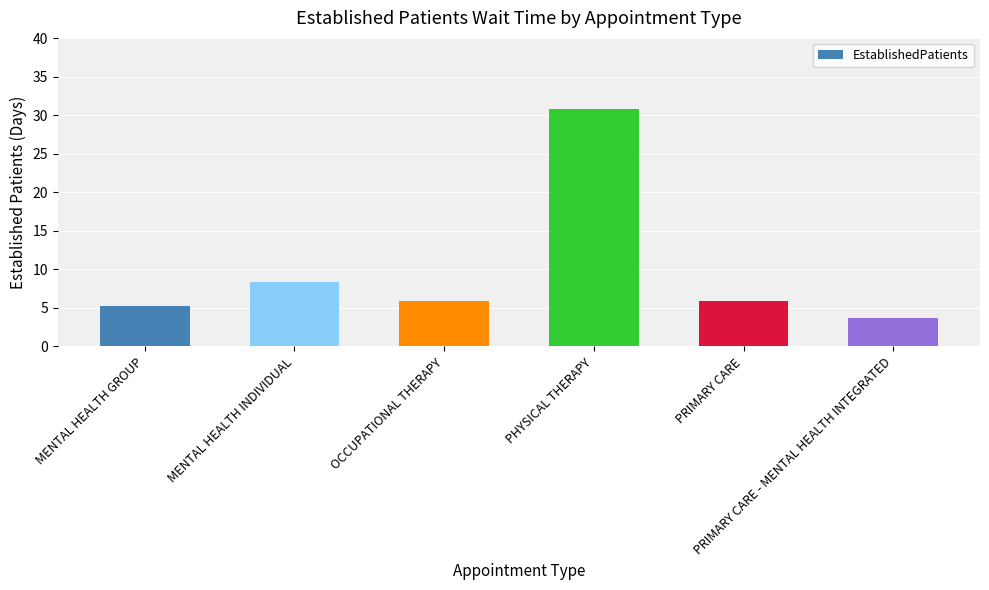

What is the label of the 5th bar from the right?

MENTAL HEALTH INDIVIDUAL